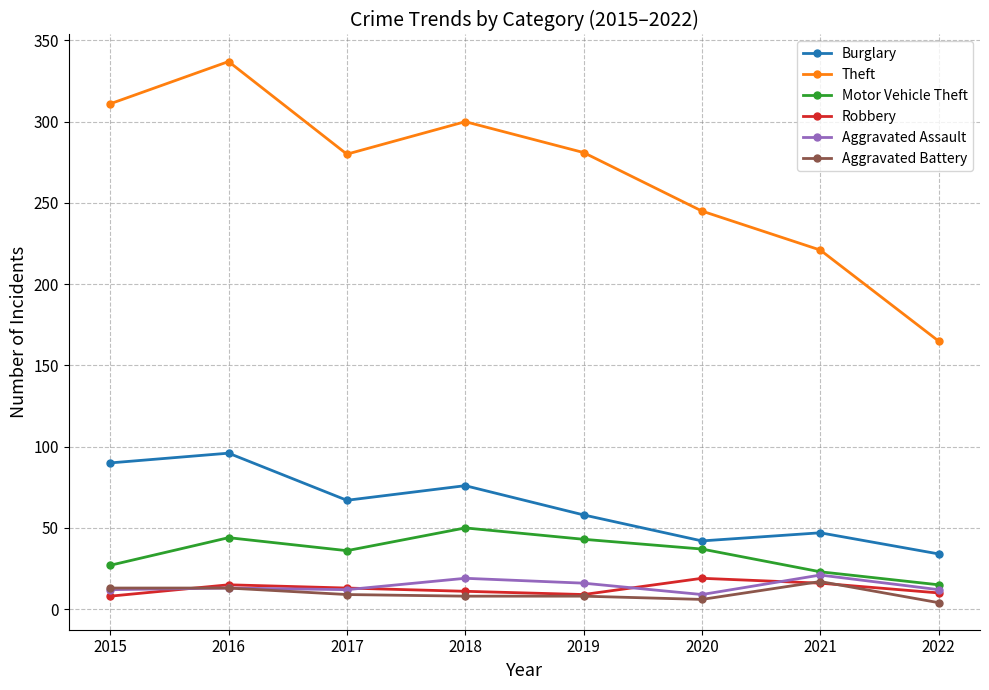

What are all the series names shown in the legend?

Burglary, Theft, Motor Vehicle Theft, Robbery, Aggravated Assault, Aggravated Battery